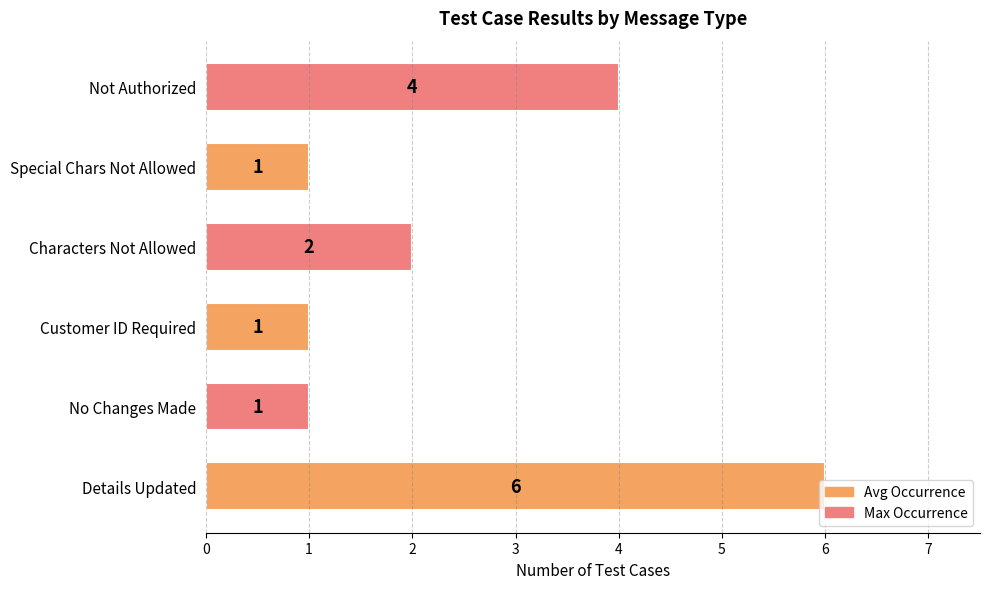

Which label corresponds to the largest value in the chart?

Details Updated